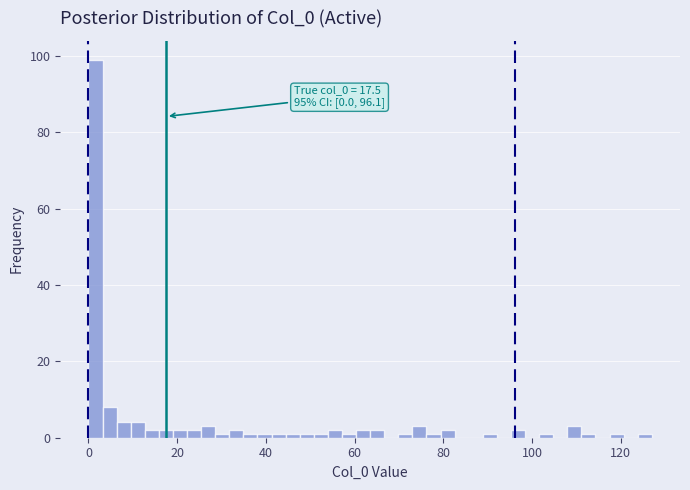

Read against the x-axis, roughly where is the centre of the tallest bar?

2